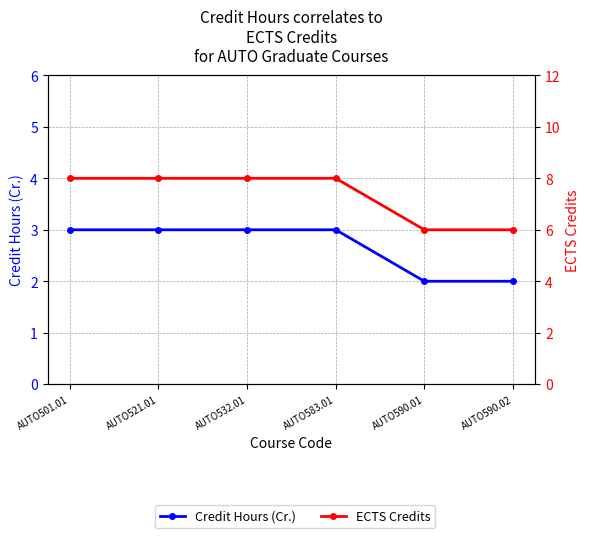

What is the greatest value displayed?

8